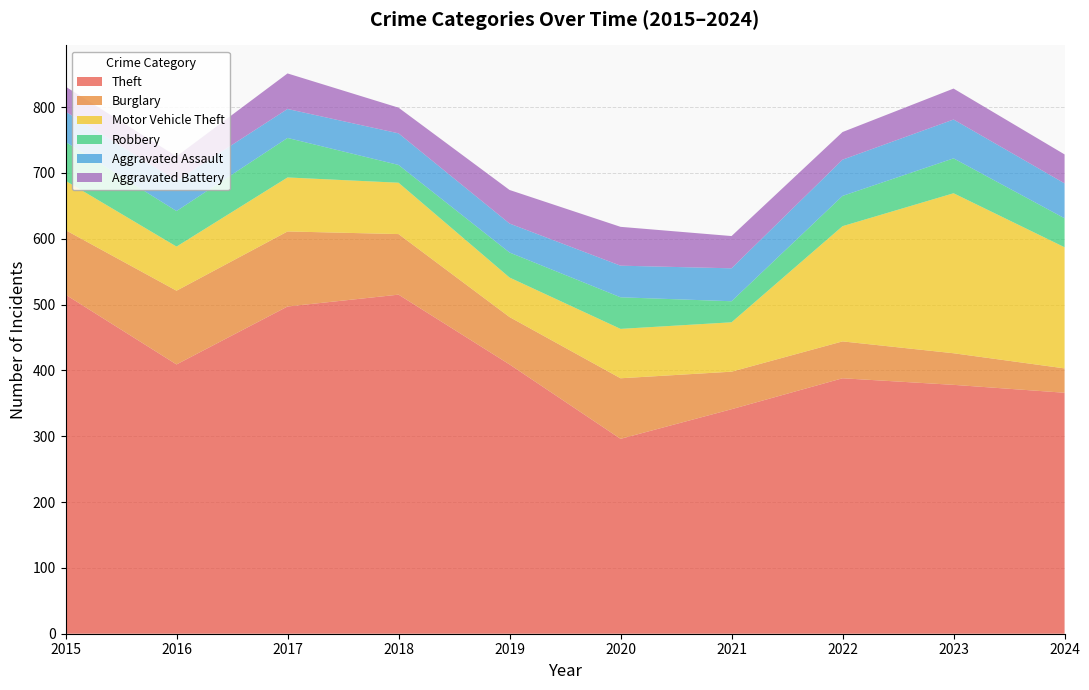

Reading left to right, extract all data points from this chart.

Theft: 515	409	497	515	409	296	341	388	378	366
Burglary: 98	112	114	92	72	92	57	56	48	37
Motor Vehicle Theft: 75	67	82	78	60	75	75	175	243	184
Robbery: 59	54	60	27	38	48	32	46	53	44
Aggravated Assault: 46	46	44	48	44	48	50	55	59	53
Aggravated Battery: 38	37	54	39	51	59	49	42	47	44